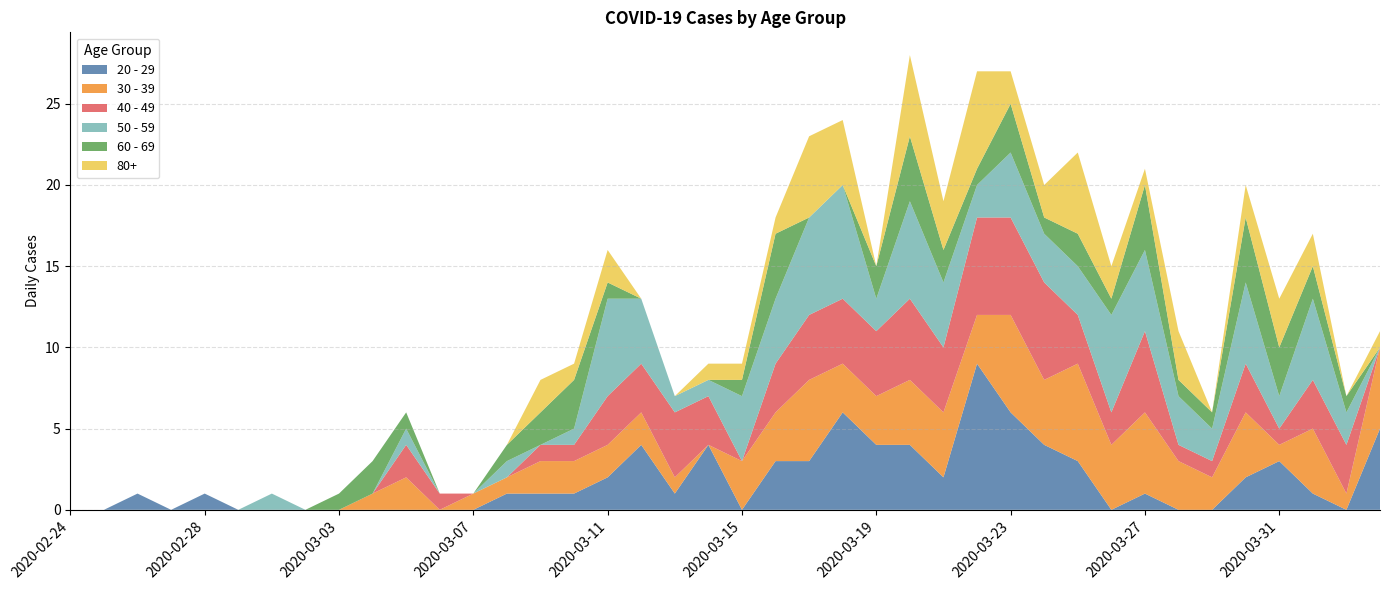

Reading left to right, list all the values displayed in this chart.

20 - 29: 2020-02-24=0	2020-02-25=0	2020-02-26=1	2020-02-27=0	2020-02-28=1	2020-02-29=0	2020-03-01=0	2020-03-02=0	2020-03-03=0	2020-03-04=0	2020-03-05=0	2020-03-06=0	2020-03-07=0	2020-03-08=1	2020-03-09=1	2020-03-10=1	2020-03-11=2	2020-03-12=4	2020-03-13=1	2020-03-14=4	2020-03-15=0	2020-03-16=3	2020-03-17=3	2020-03-18=6	2020-03-19=4	2020-03-20=4	2020-03-21=2	2020-03-22=9	2020-03-23=6	2020-03-24=4	2020-03-25=3	2020-03-26=0	2020-03-27=1	2020-03-28=0	2020-03-29=0	2020-03-30=2	2020-03-31=3	2020-04-01=1	2020-04-02=0	2020-04-03=5
30 - 39: 2020-02-24=0	2020-02-25=0	2020-02-26=0	2020-02-27=0	2020-02-28=0	2020-02-29=0	2020-03-01=0	2020-03-02=0	2020-03-03=0	2020-03-04=1	2020-03-05=2	2020-03-06=0	2020-03-07=1	2020-03-08=1	2020-03-09=2	2020-03-10=2	2020-03-11=2	2020-03-12=2	2020-03-13=1	2020-03-14=0	2020-03-15=3	2020-03-16=3	2020-03-17=5	2020-03-18=3	2020-03-19=3	2020-03-20=4	2020-03-21=4	2020-03-22=3	2020-03-23=6	2020-03-24=4	2020-03-25=6	2020-03-26=4	2020-03-27=5	2020-03-28=3	2020-03-29=2	2020-03-30=4	2020-03-31=1	2020-04-01=4	2020-04-02=1	2020-04-03=5
40 - 49: 2020-02-24=0	2020-02-25=0	2020-02-26=0	2020-02-27=0	2020-02-28=0	2020-02-29=0	2020-03-01=0	2020-03-02=0	2020-03-03=0	2020-03-04=0	2020-03-05=2	2020-03-06=1	2020-03-07=0	2020-03-08=0	2020-03-09=1	2020-03-10=1	2020-03-11=3	2020-03-12=3	2020-03-13=4	2020-03-14=3	2020-03-15=0	2020-03-16=3	2020-03-17=4	2020-03-18=4	2020-03-19=4	2020-03-20=5	2020-03-21=4	2020-03-22=6	2020-03-23=6	2020-03-24=6	2020-03-25=3	2020-03-26=2	2020-03-27=5	2020-03-28=1	2020-03-29=1	2020-03-30=3	2020-03-31=1	2020-04-01=3	2020-04-02=3	2020-04-03=0
50 - 59: 2020-02-24=0	2020-02-25=0	2020-02-26=0	2020-02-27=0	2020-02-28=0	2020-02-29=0	2020-03-01=1	2020-03-02=0	2020-03-03=0	2020-03-04=0	2020-03-05=1	2020-03-06=0	2020-03-07=0	2020-03-08=1	2020-03-09=0	2020-03-10=1	2020-03-11=6	2020-03-12=4	2020-03-13=1	2020-03-14=1	2020-03-15=4	2020-03-16=4	2020-03-17=6	2020-03-18=7	2020-03-19=2	2020-03-20=6	2020-03-21=4	2020-03-22=2	2020-03-23=4	2020-03-24=3	2020-03-25=3	2020-03-26=6	2020-03-27=5	2020-03-28=3	2020-03-29=2	2020-03-30=5	2020-03-31=2	2020-04-01=5	2020-04-02=2	2020-04-03=0
60 - 69: 2020-02-24=0	2020-02-25=0	2020-02-26=0	2020-02-27=0	2020-02-28=0	2020-02-29=0	2020-03-01=0	2020-03-02=0	2020-03-03=1	2020-03-04=2	2020-03-05=1	2020-03-06=0	2020-03-07=0	2020-03-08=1	2020-03-09=2	2020-03-10=3	2020-03-11=1	2020-03-12=0	2020-03-13=0	2020-03-14=0	2020-03-15=1	2020-03-16=4	2020-03-17=0	2020-03-18=0	2020-03-19=2	2020-03-20=4	2020-03-21=2	2020-03-22=1	2020-03-23=3	2020-03-24=1	2020-03-25=2	2020-03-26=1	2020-03-27=4	2020-03-28=1	2020-03-29=1	2020-03-30=4	2020-03-31=3	2020-04-01=2	2020-04-02=1	2020-04-03=0
80+: 2020-02-24=0	2020-02-25=0	2020-02-26=0	2020-02-27=0	2020-02-28=0	2020-02-29=0	2020-03-01=0	2020-03-02=0	2020-03-03=0	2020-03-04=0	2020-03-05=0	2020-03-06=0	2020-03-07=0	2020-03-08=0	2020-03-09=2	2020-03-10=1	2020-03-11=2	2020-03-12=0	2020-03-13=0	2020-03-14=1	2020-03-15=1	2020-03-16=1	2020-03-17=5	2020-03-18=4	2020-03-19=0	2020-03-20=5	2020-03-21=3	2020-03-22=6	2020-03-23=2	2020-03-24=2	2020-03-25=5	2020-03-26=2	2020-03-27=1	2020-03-28=3	2020-03-29=0	2020-03-30=2	2020-03-31=3	2020-04-01=2	2020-04-02=0	2020-04-03=1